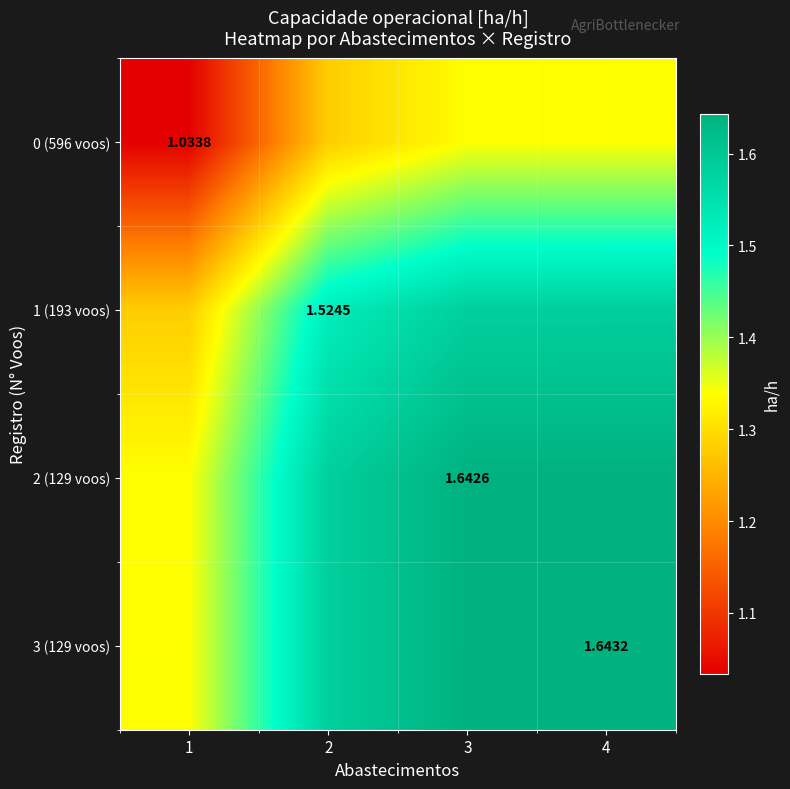

Count the 2 (129 voos) values in the range 1 to 2.

4